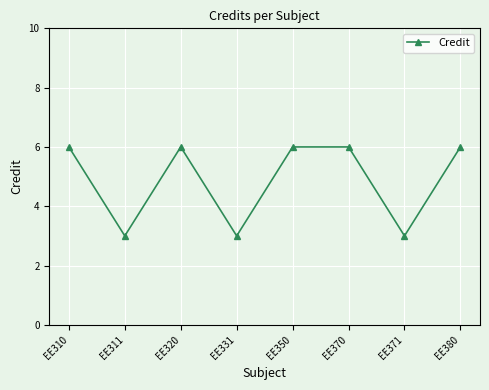

Reading left to right, extract all data points from this chart.

EE310=6	EE311=3	EE320=6	EE331=3	EE350=6	EE370=6	EE371=3	EE380=6